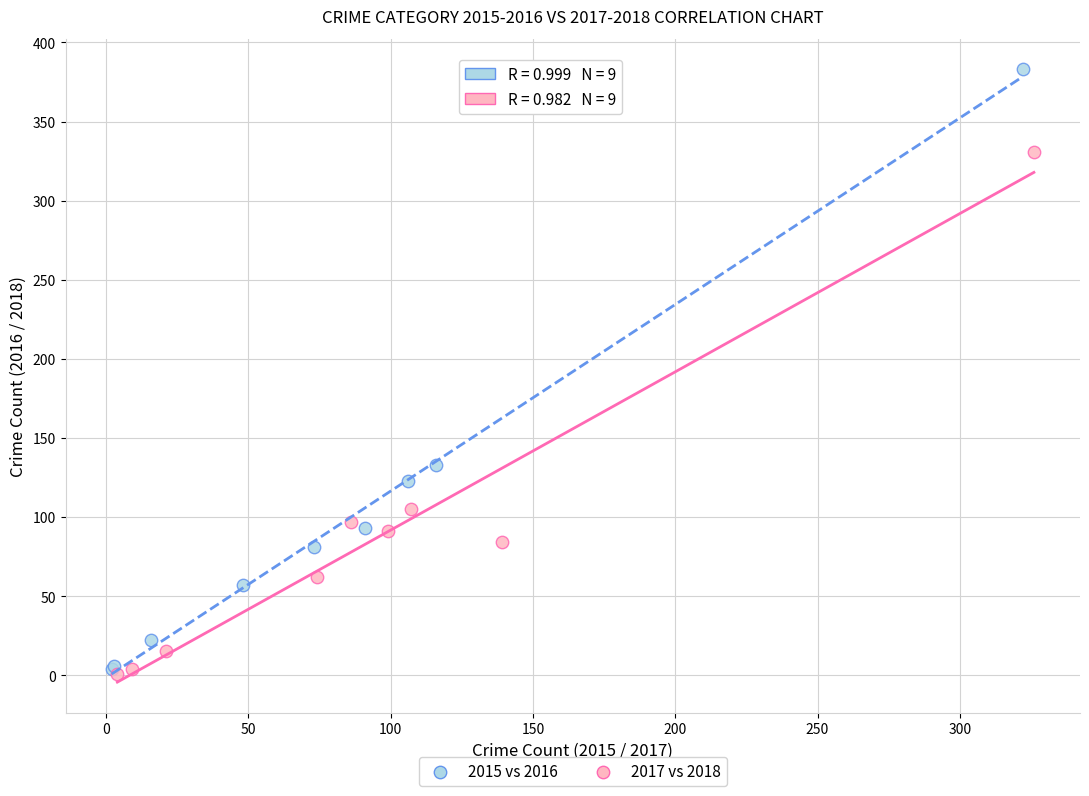

What are all the series names shown in the legend?

2015 vs 2016, 2017 vs 2018